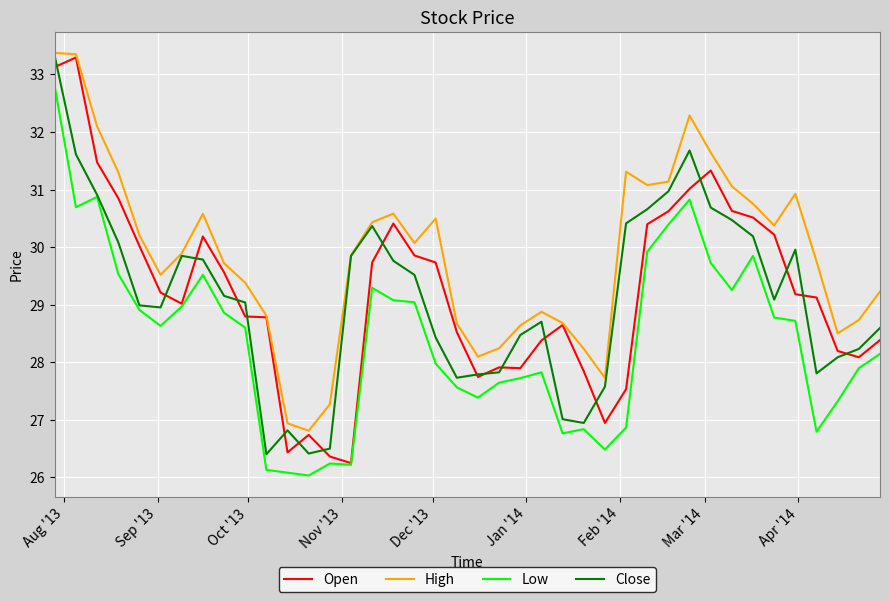

Which series has the largest total across all categories?

High